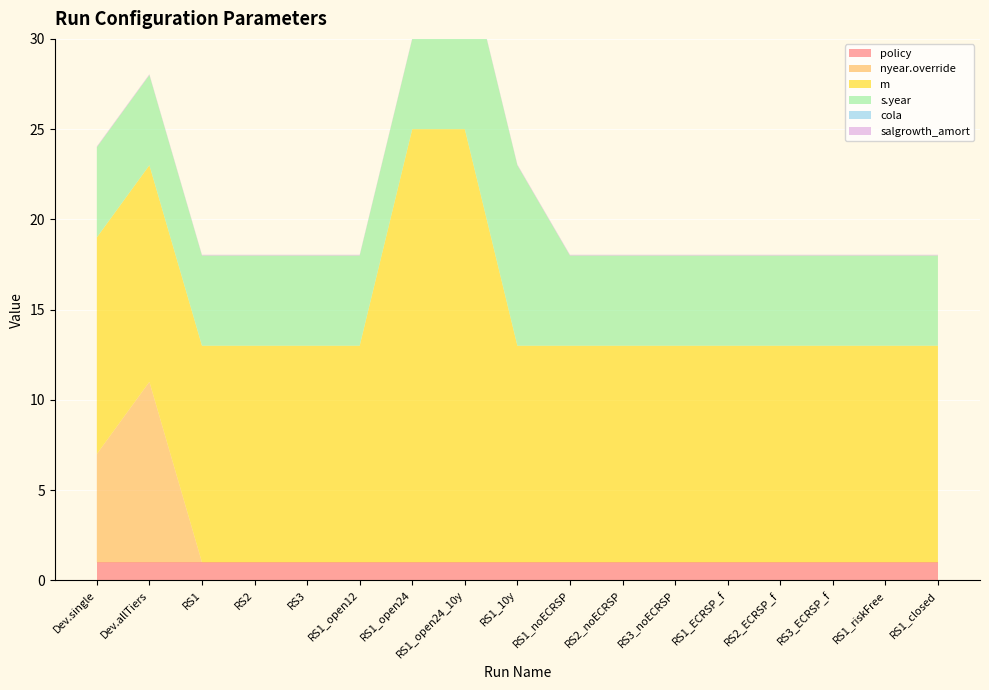

Reading right to left, extract all data points from this chart.

policy: 1.0	1.0	1.0	1.0	1.0	1.0	1.0	1.0	1.0	1.0	1.0	1.0	1.0	1.0	1.0	1.0	1.0
nyear.override: 0.0	0.0	0.0	0.0	0.0	0.0	0.0	0.0	0.0	0.0	0.0	0.0	0.0	0.0	0.0	10.0	6.0
m: 12.0	12.0	12.0	12.0	12.0	12.0	12.0	12.0	12.0	24.0	24.0	12.0	12.0	12.0	12.0	12.0	12.0
s.year: 5.0	5.0	5.0	5.0	5.0	5.0	5.0	5.0	10.0	10.0	5.0	5.0	5.0	5.0	5.0	5.0	5.0
cola: 0.0	0.0	0.0	0.0	0.0	0.0	0.0	0.0	0.0	0.0	0.0	0.0	0.0	0.0	0.0	0.0	0.0
salgrowth_amort: 0.0	0.0	0.0	0.0	0.0	0.0	0.0	0.0	0.0	0.0	0.0	0.0	0.0	0.0	0.0	0.0	0.0